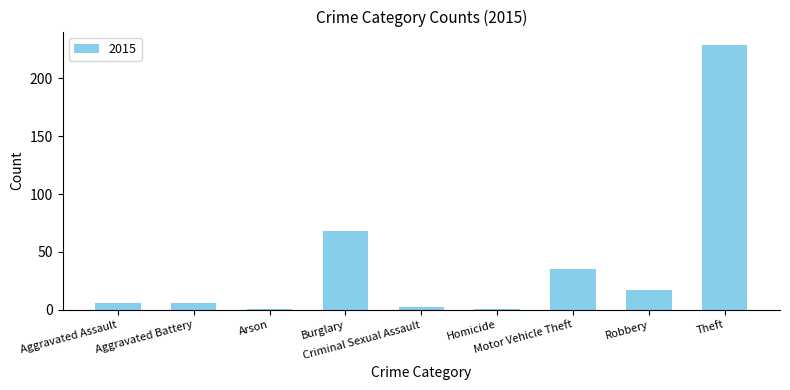

What is the maximum value shown in the chart?

229